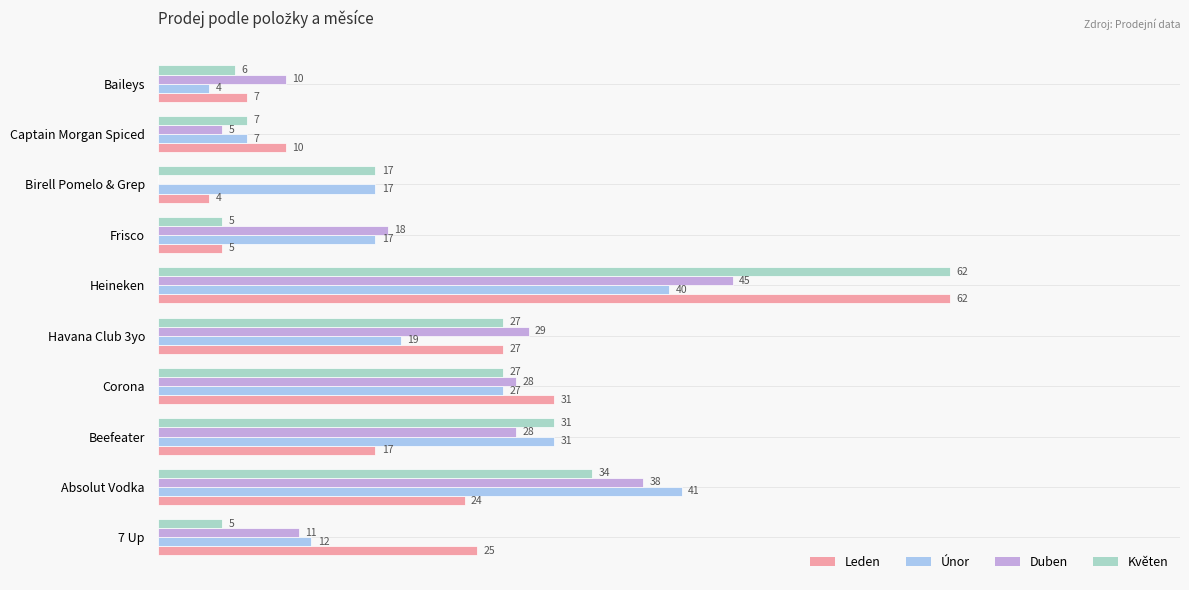

What are all the series names shown in the legend?

Leden, Únor, Duben, Květen